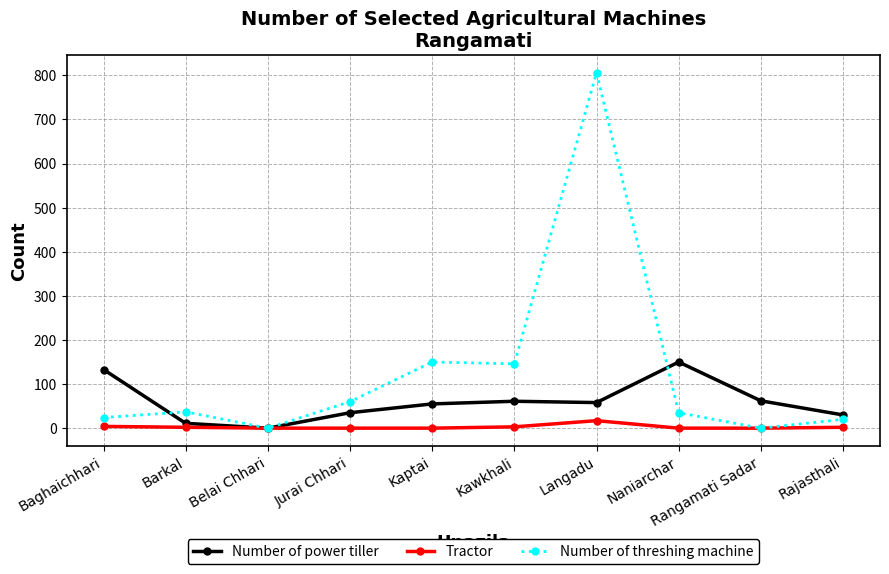

What is the sum of all Tractor values?

28